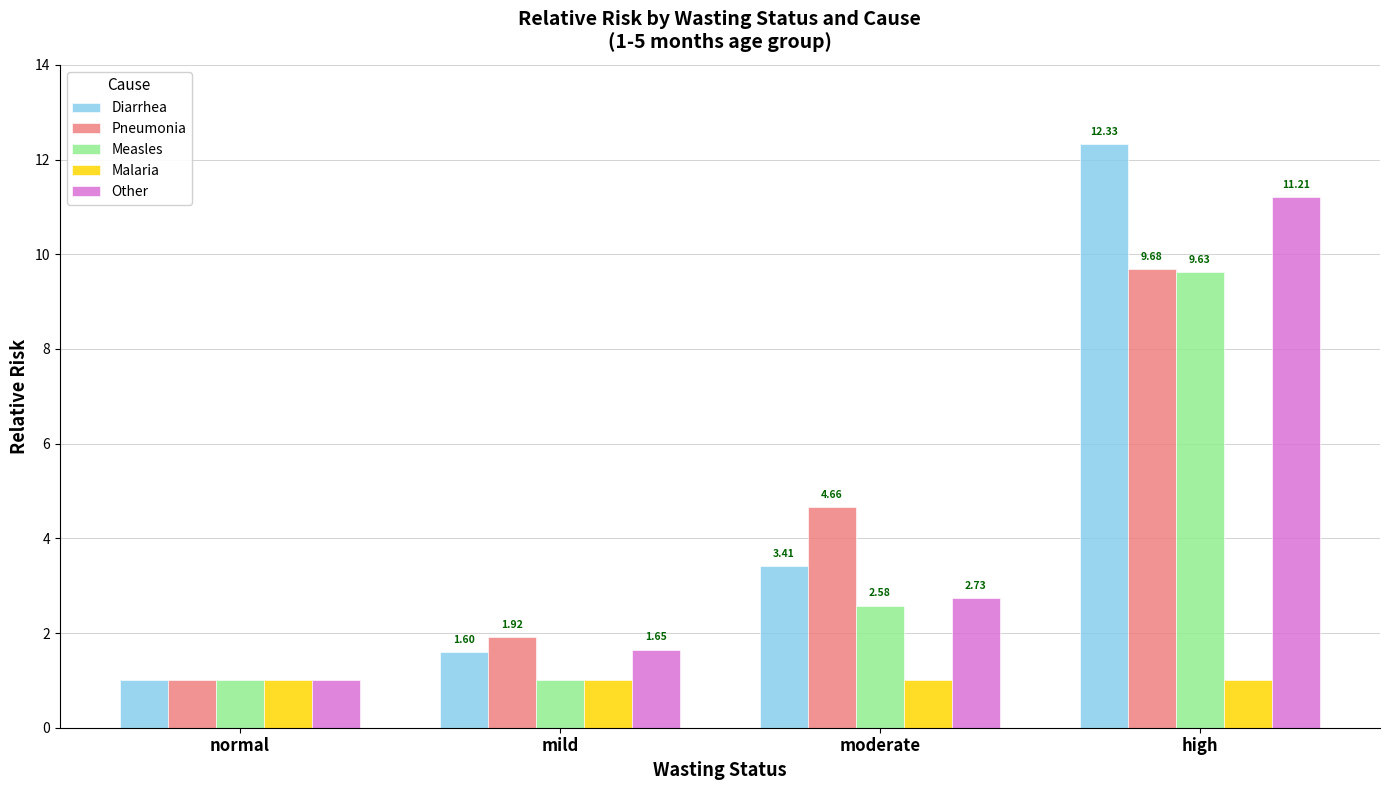

At which category does the chart reach its peak across all series?

high